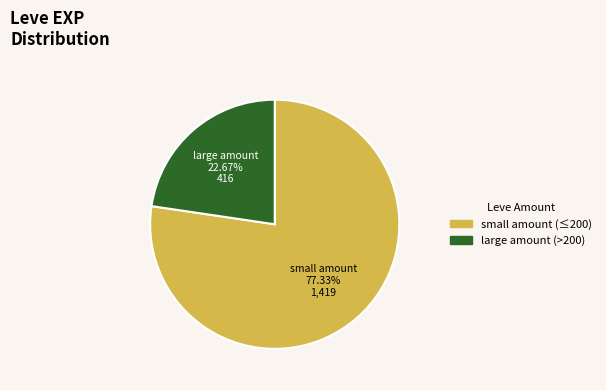

Is there a majority slice in this chart?

Yes